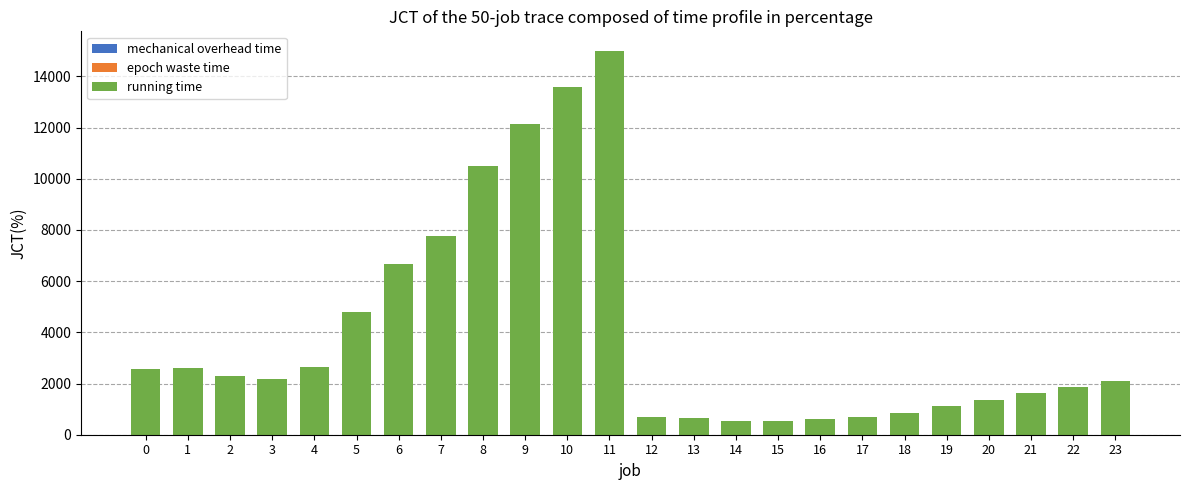

Which series has the largest total across all categories?

running time